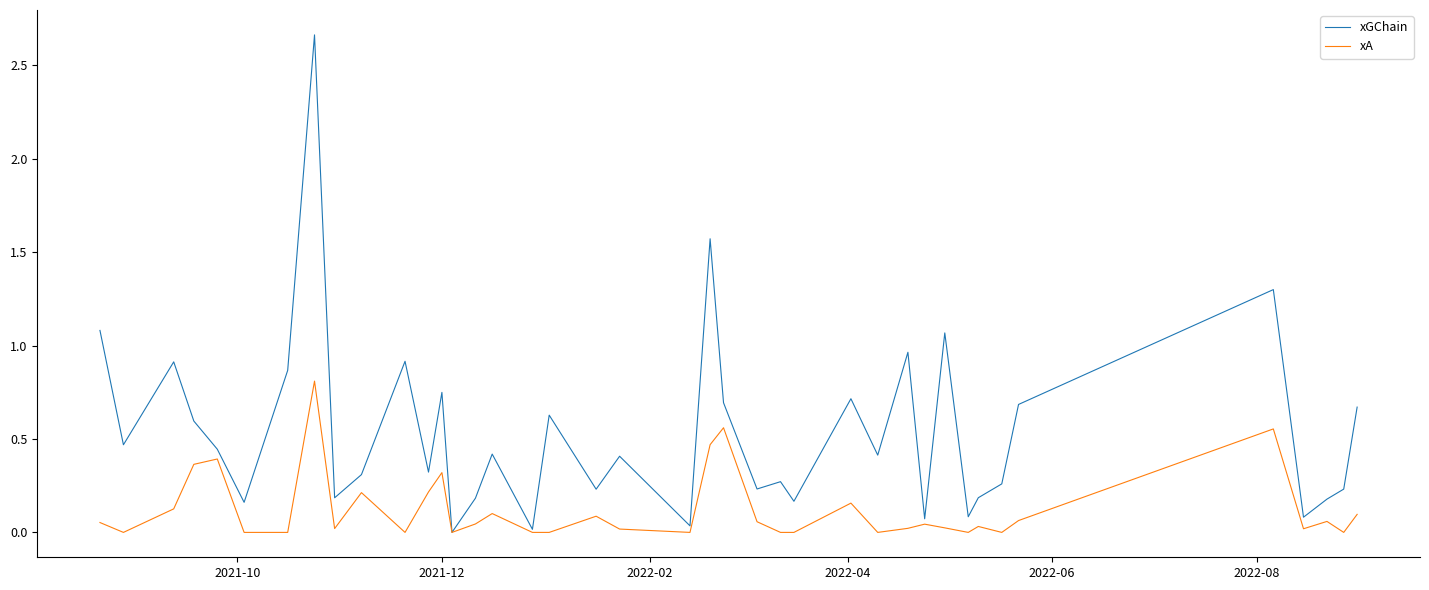

How many lines are shown in the chart?

2